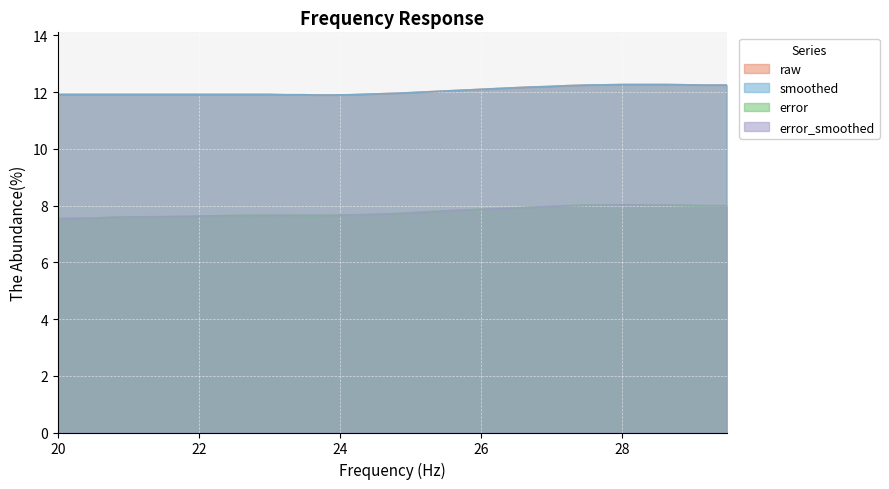

What are all the series names shown in the legend?

raw, smoothed, error, error_smoothed